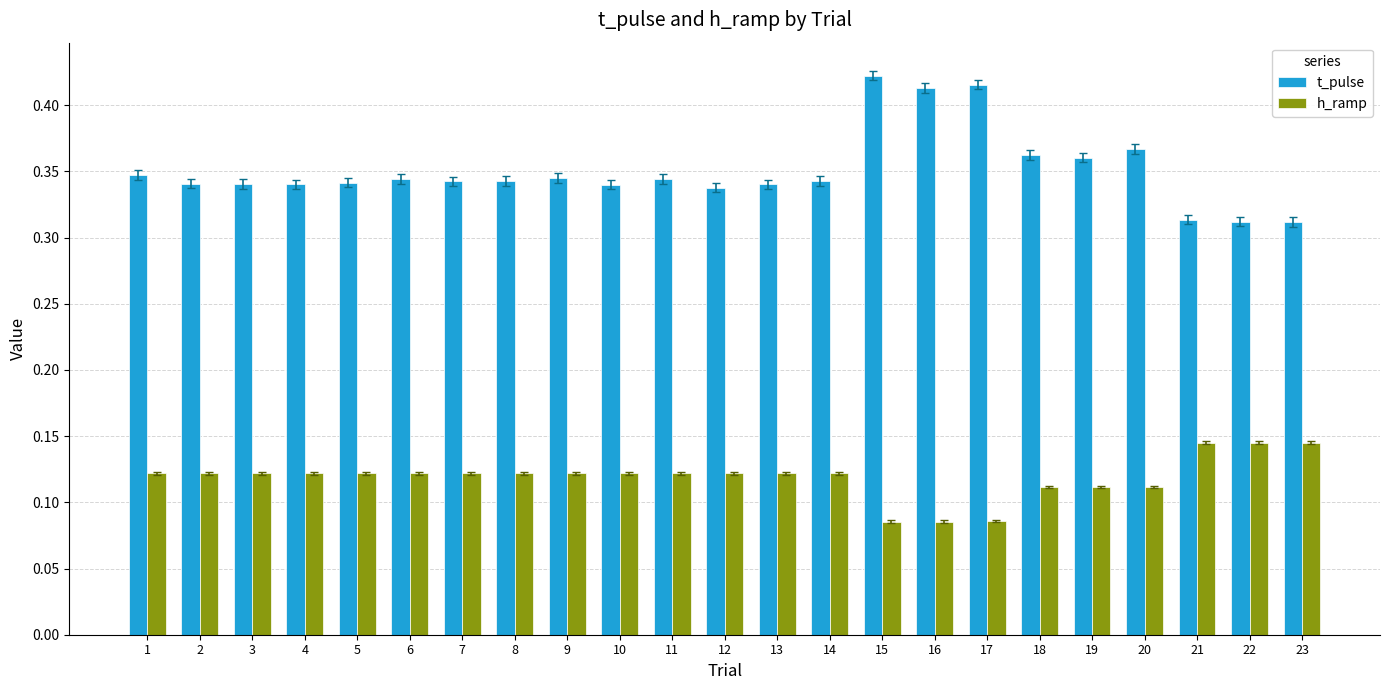

Is the value of h_ramp at 21 greater than the value of t_pulse at 20?

No